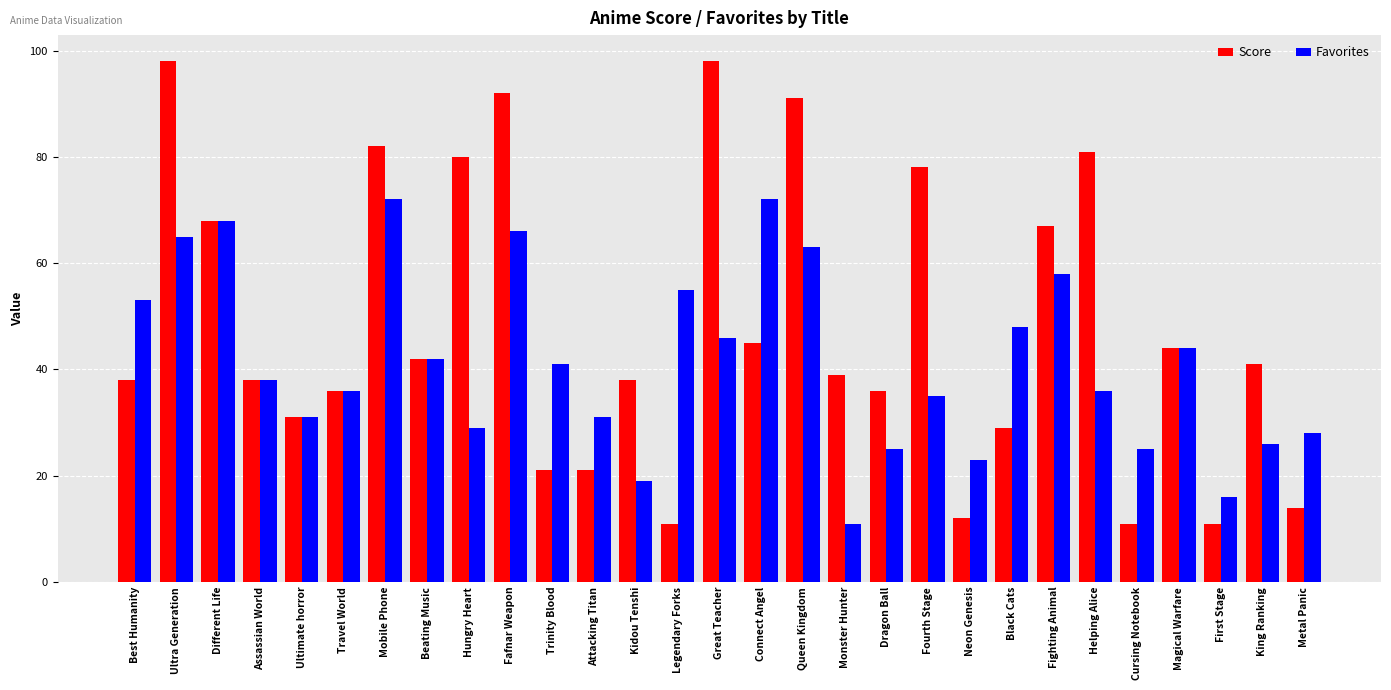

Which series changed the most between Queen Kingdom and Black Cats?

Score